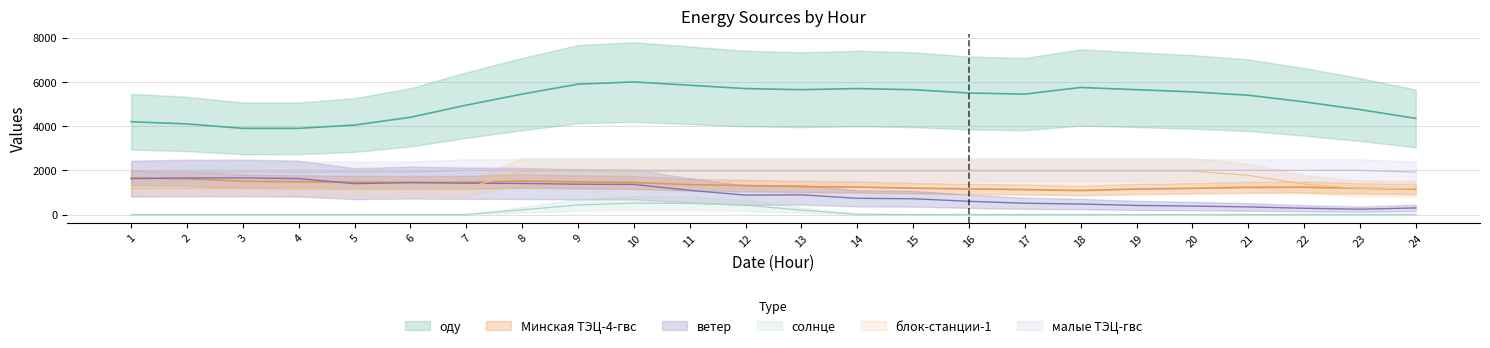

Is it true that ветер equals 891.6 at 13?

True